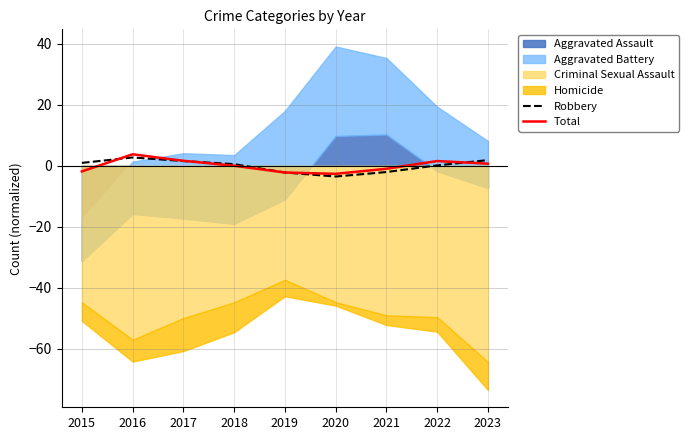

What is the maximum value for Total?

3.8